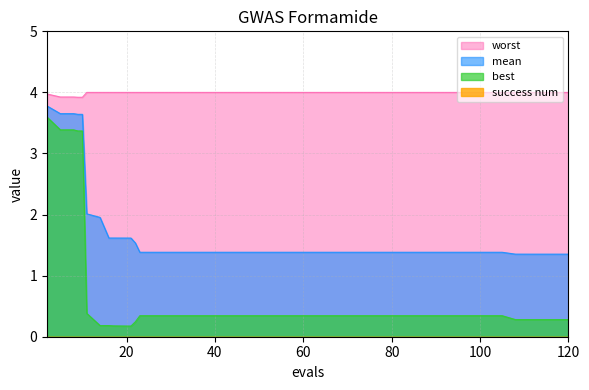

Rank the series by their average value, from highest to lowest.

worst, mean, best